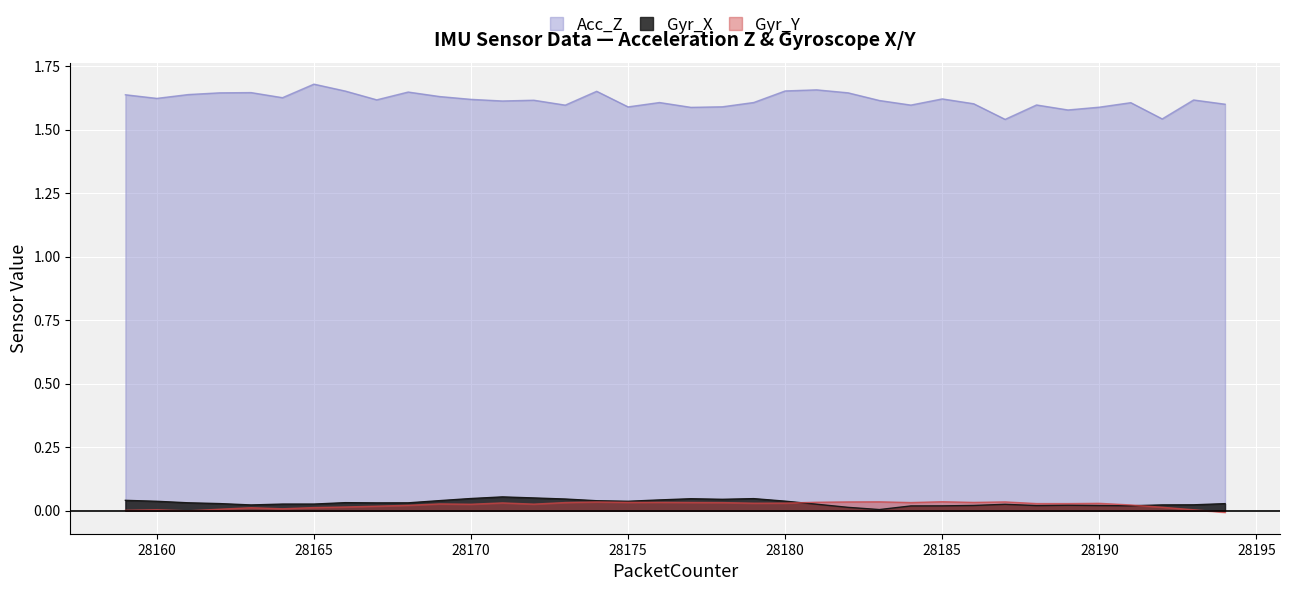

Where is the first local minimum for Gyr_Y?

28161